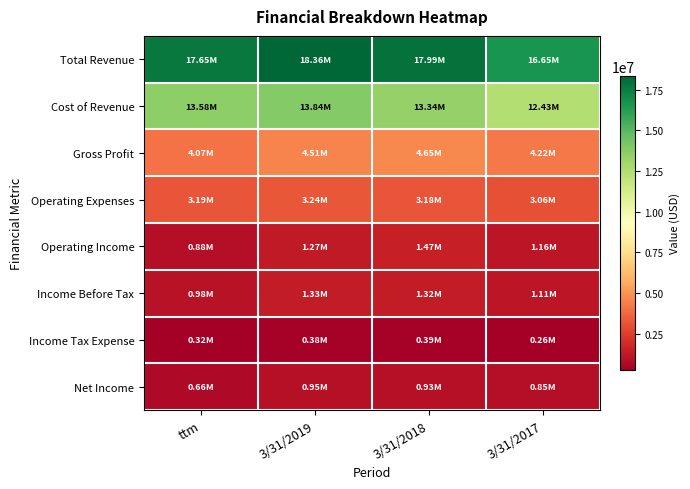

Between 3/31/2019 and ttm, which is larger?

3/31/2019